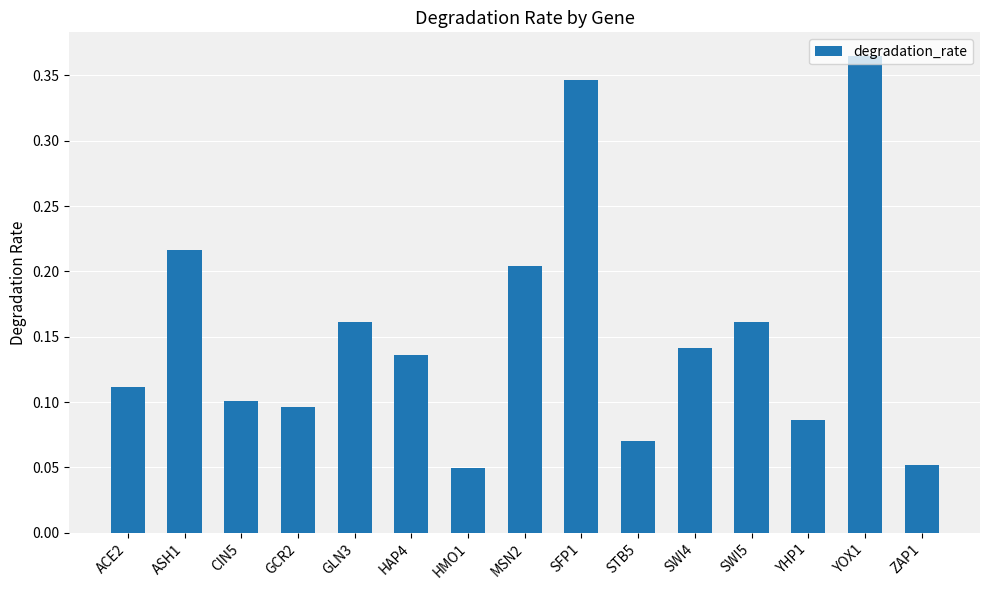

True or false: the data shows 0.1 at CIN5.

True